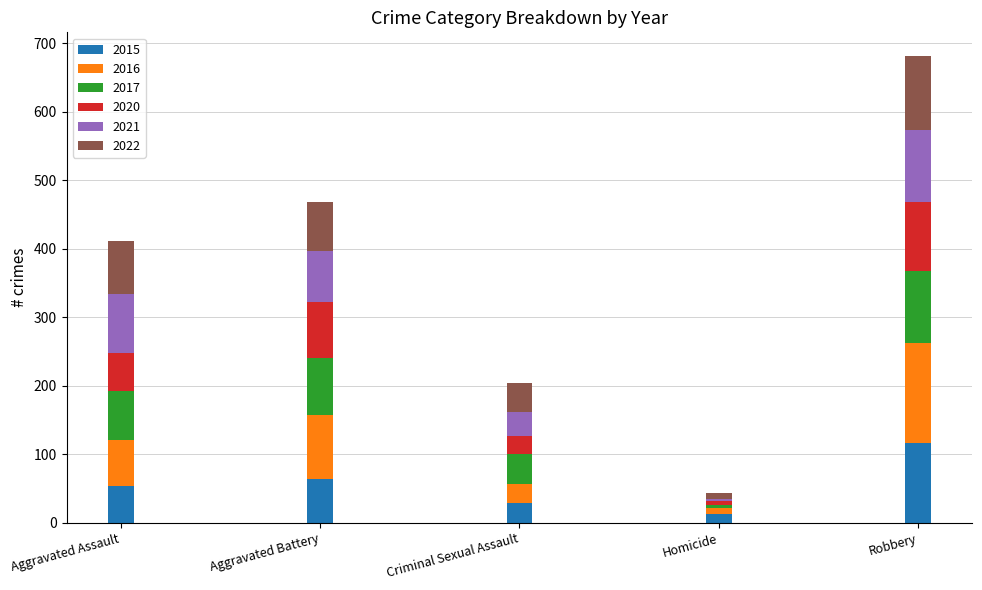

What is the total value across all series at Criminal Sexual Assault?

204